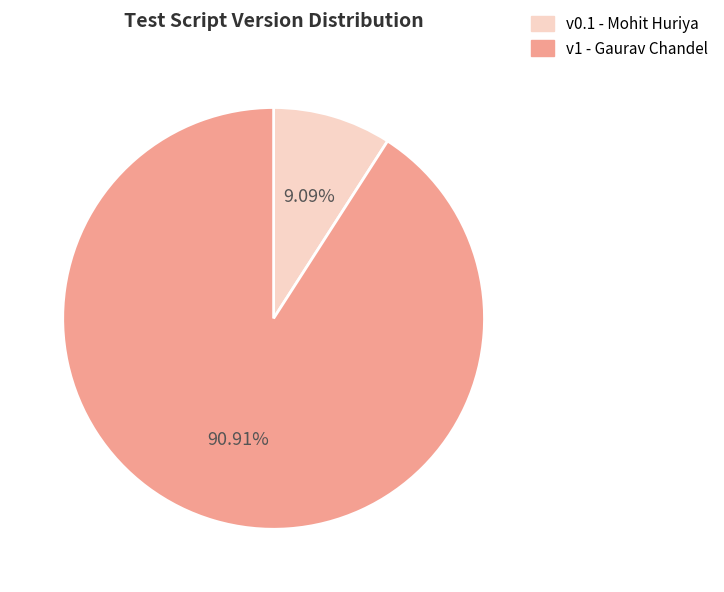

Combined, do v1 - Gaurav Chandel and v0.1 - Mohit Huriya account for over 50%?

Yes